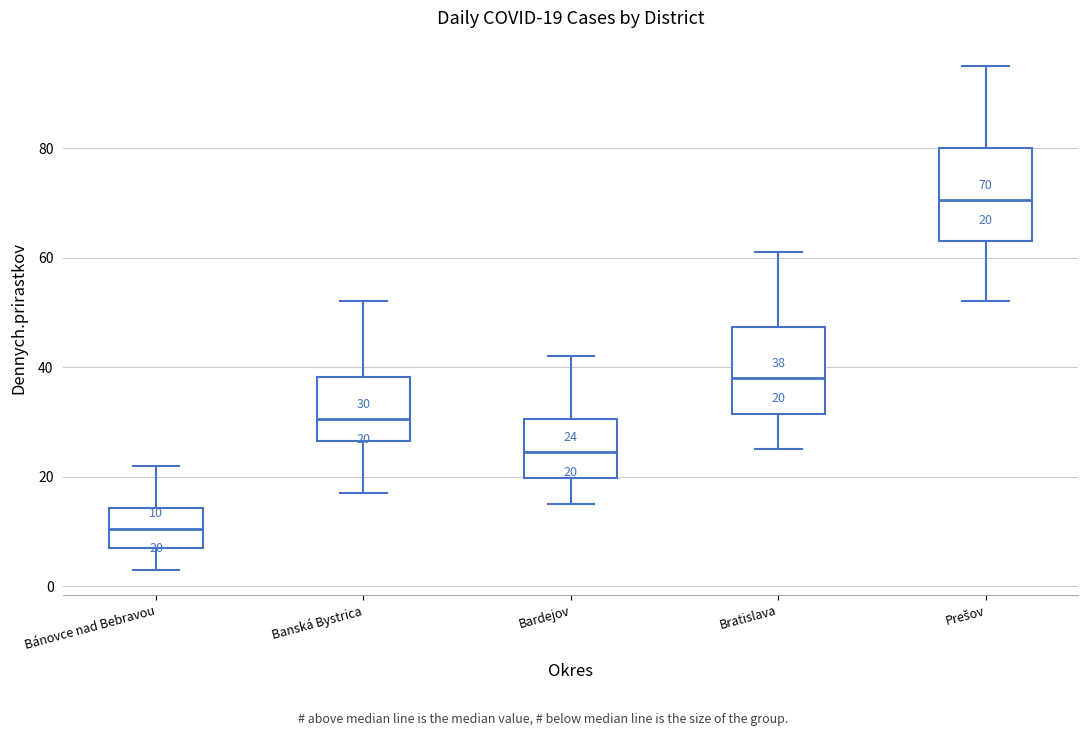

Which box has the highest median line?

Prešov